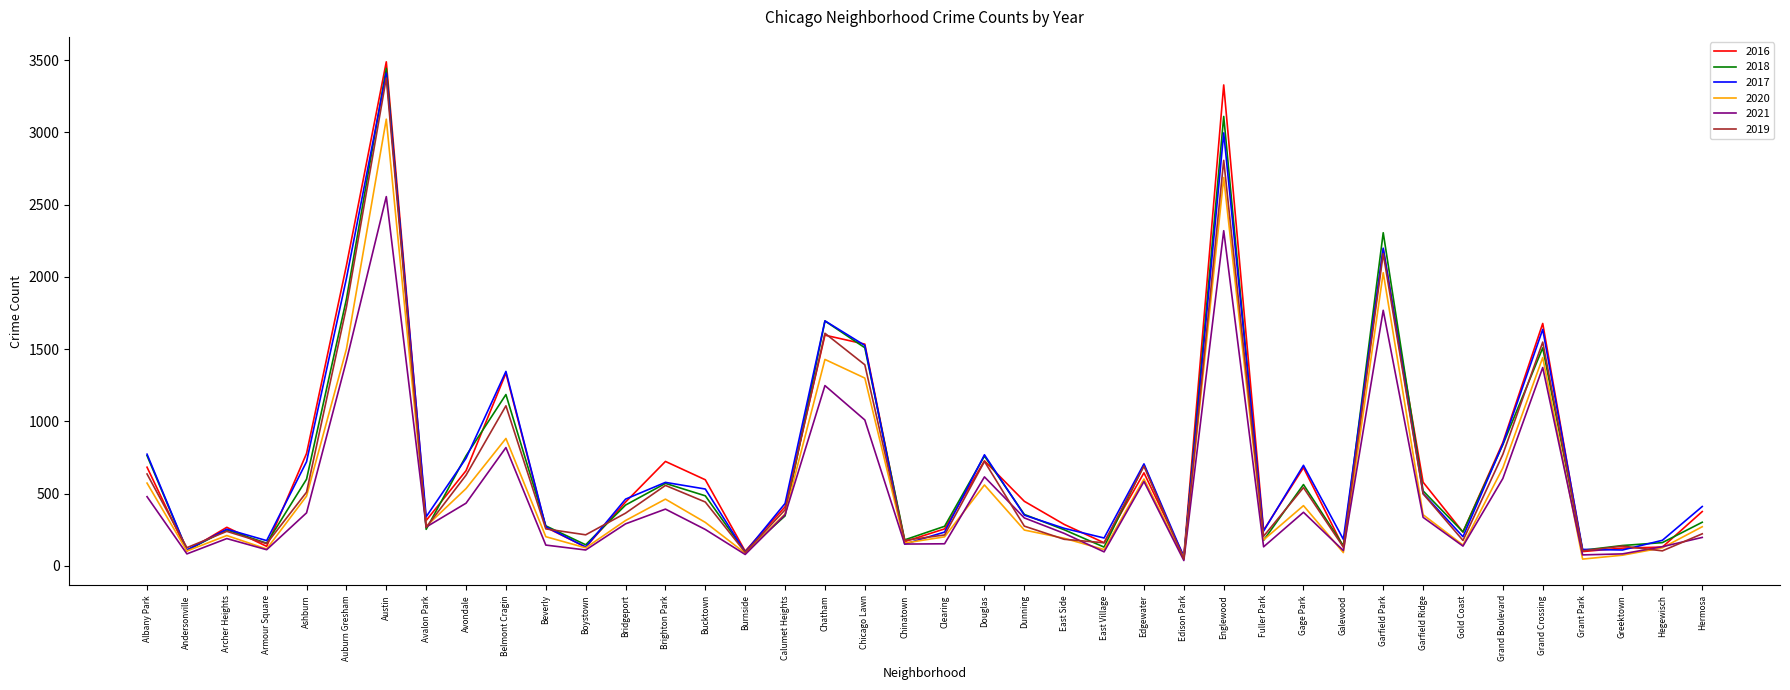

What is the difference between the maximum and minimum values in the 2018 series?

3396